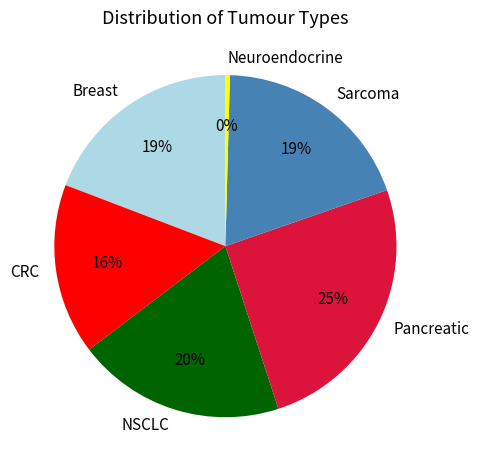

To the nearest percent, what is the difference between the largest and smallest slice percentages?

25%